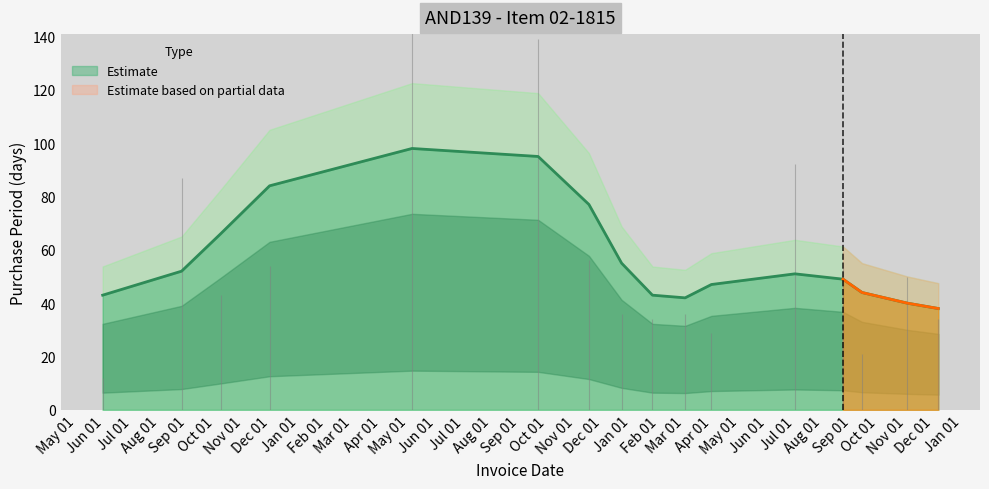

What is the lowest value of the Estimate series?

38